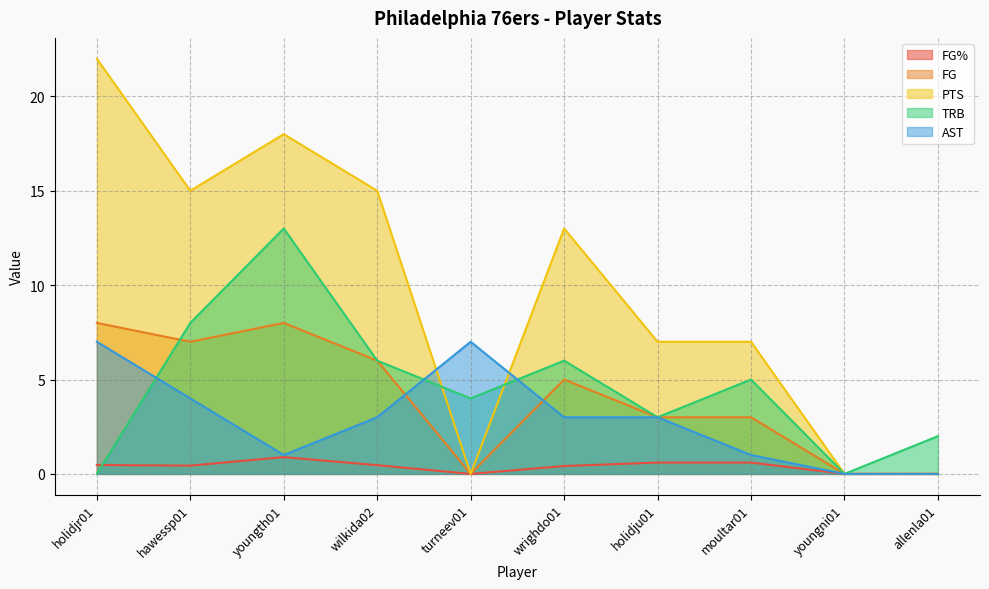

Which has a higher value, moultar01 or turneev01?

moultar01